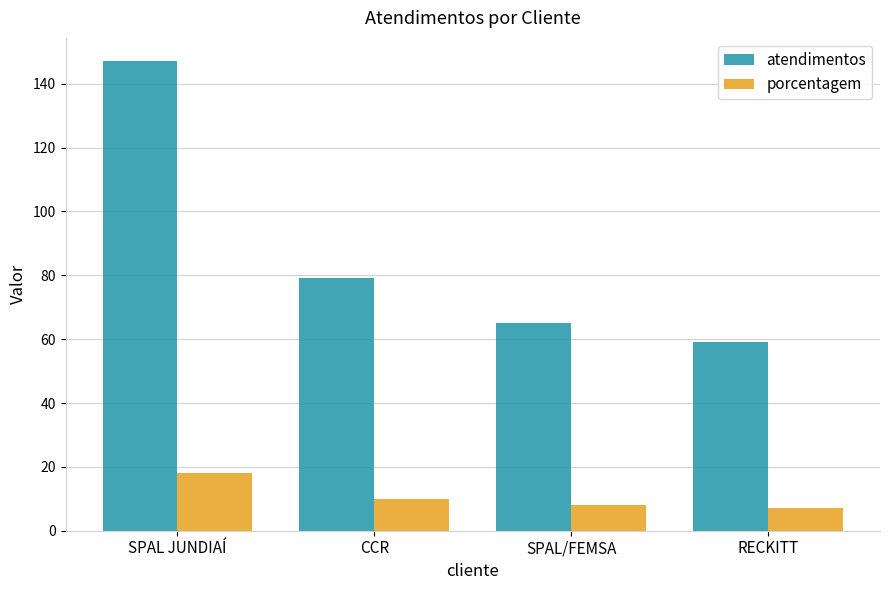

The atendimentos series shows 90 at SPAL/FEMSA. True or false?

False